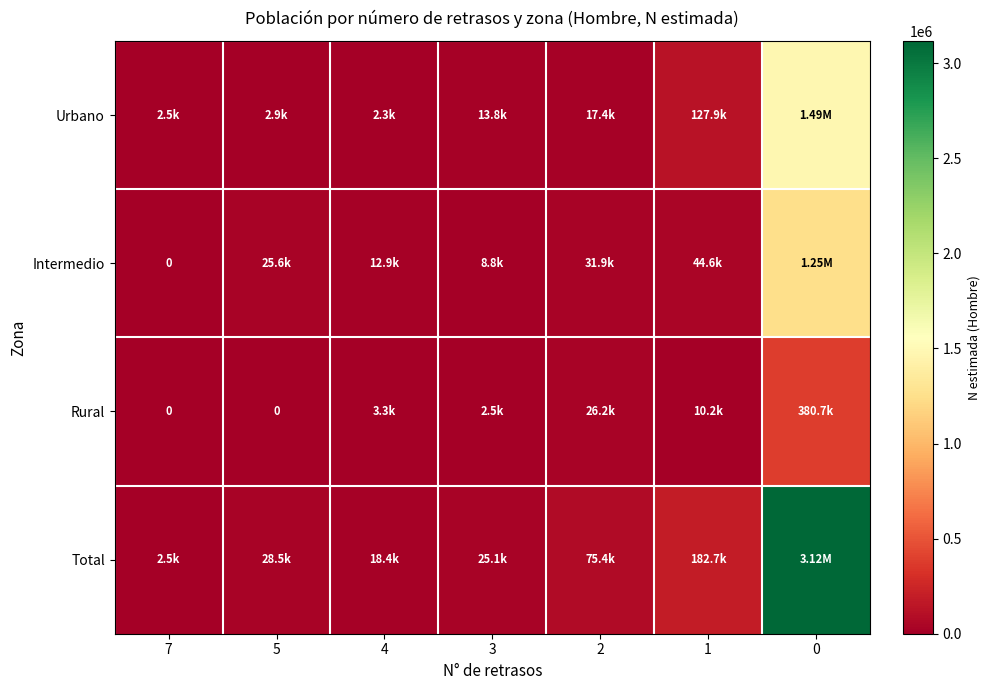

The value of Intermedio at 0 is 350651. True or false?

False